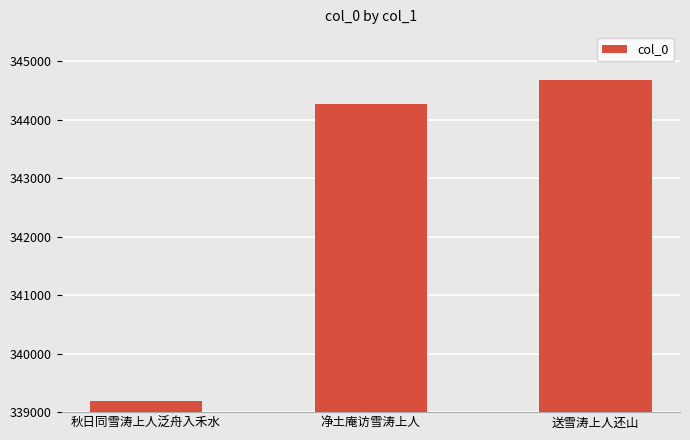

What is the label of the 2nd bar from the right?

净土庵访雪涛上人